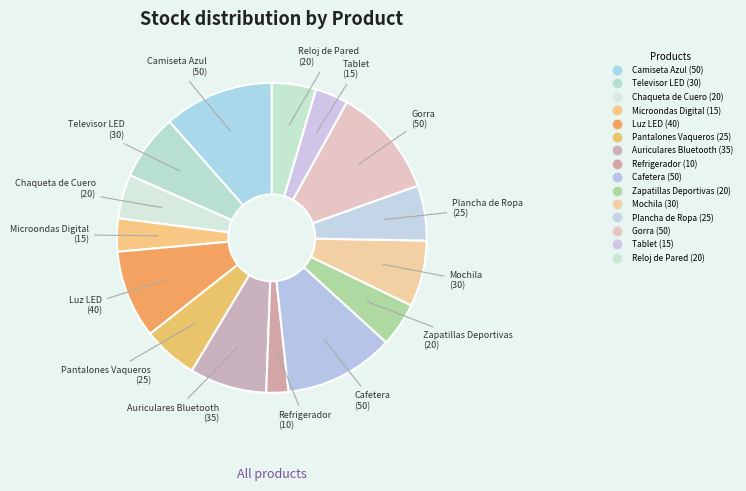

Which slice is the smallest?

Refrigerador